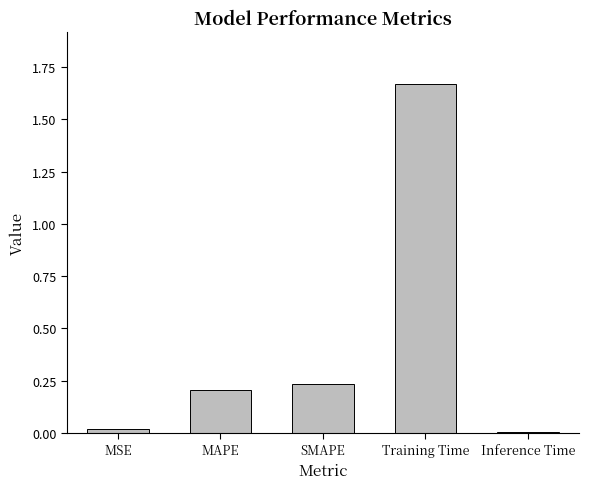

What is the label of the 4th bar from the right?

MAPE